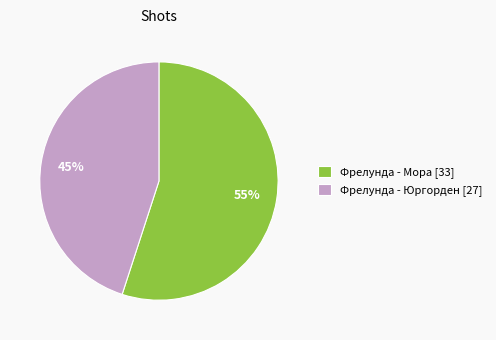

How many slices are in this pie chart?

2